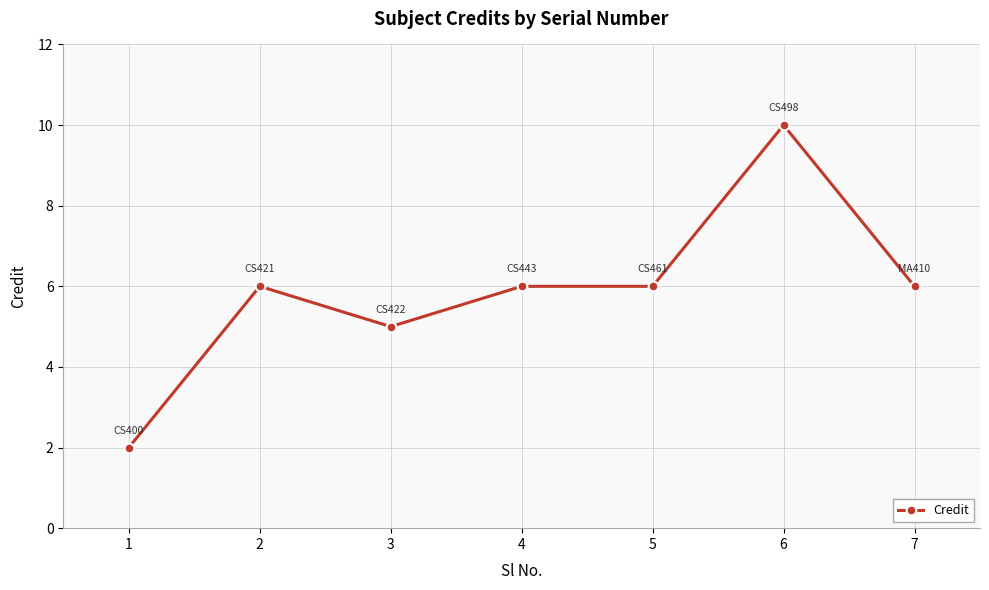

Reading left to right, list all the values displayed in this chart.

1=2	2=6	3=5	4=6	5=6	6=10	7=6